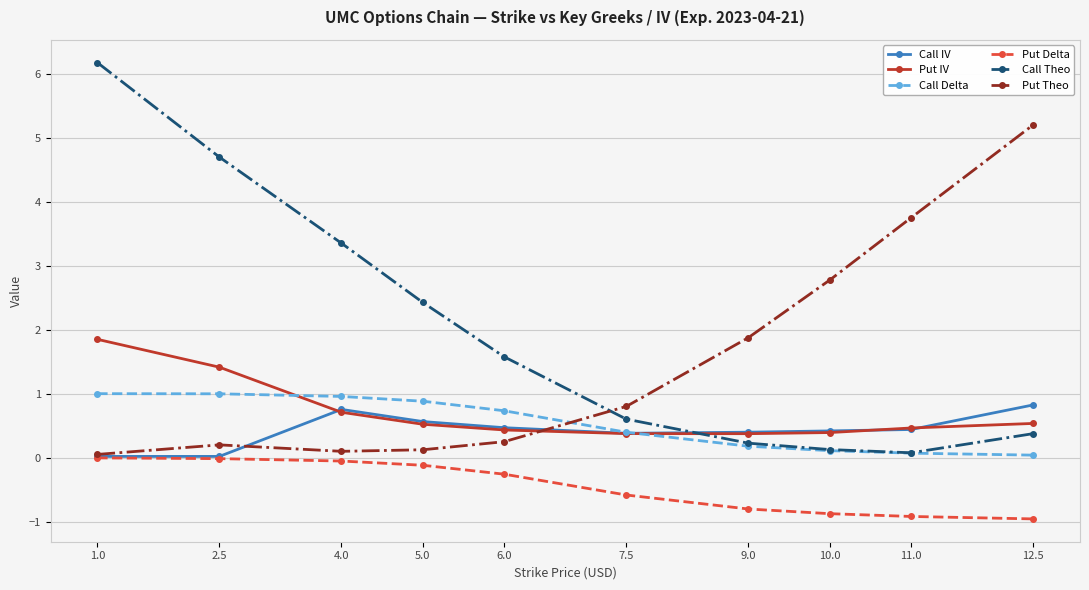

Is the value of Call IV at 6.0 greater than the value of Call Theo at 1.0?

No